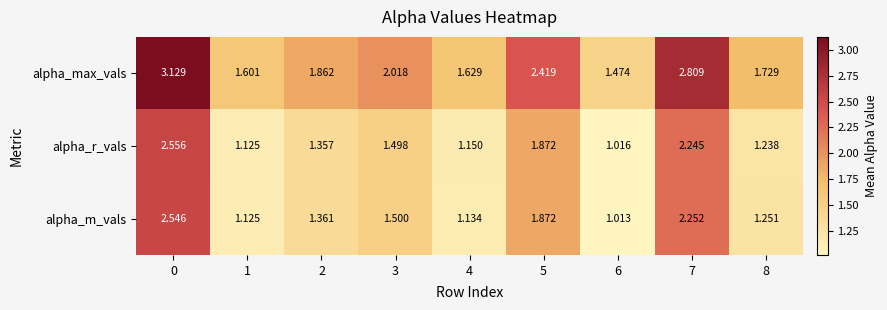

Which series changed the most between 1 and 2?

alpha_max_vals